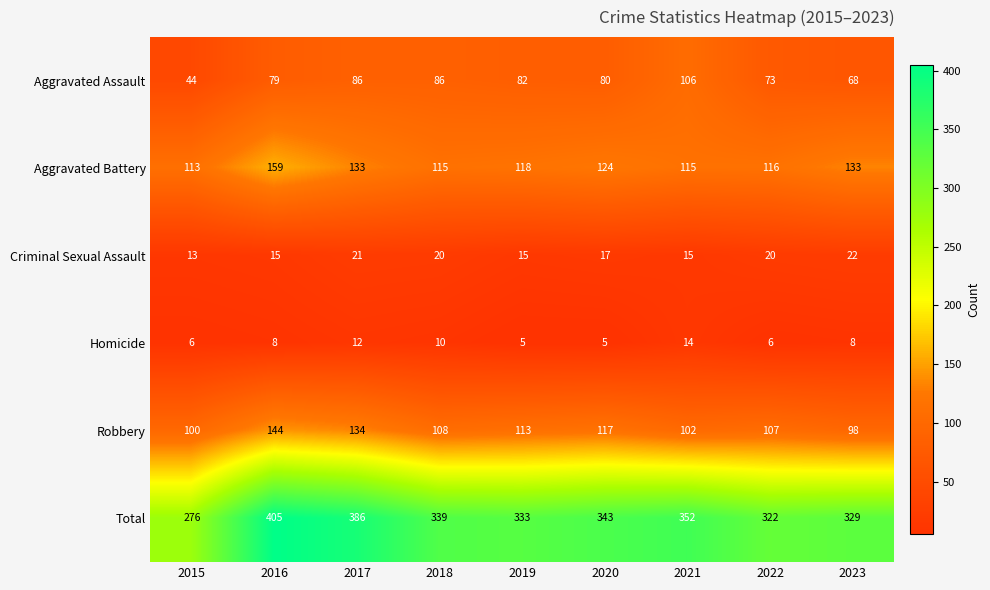

Is it true that Homicide equals 5 at 2019?

True